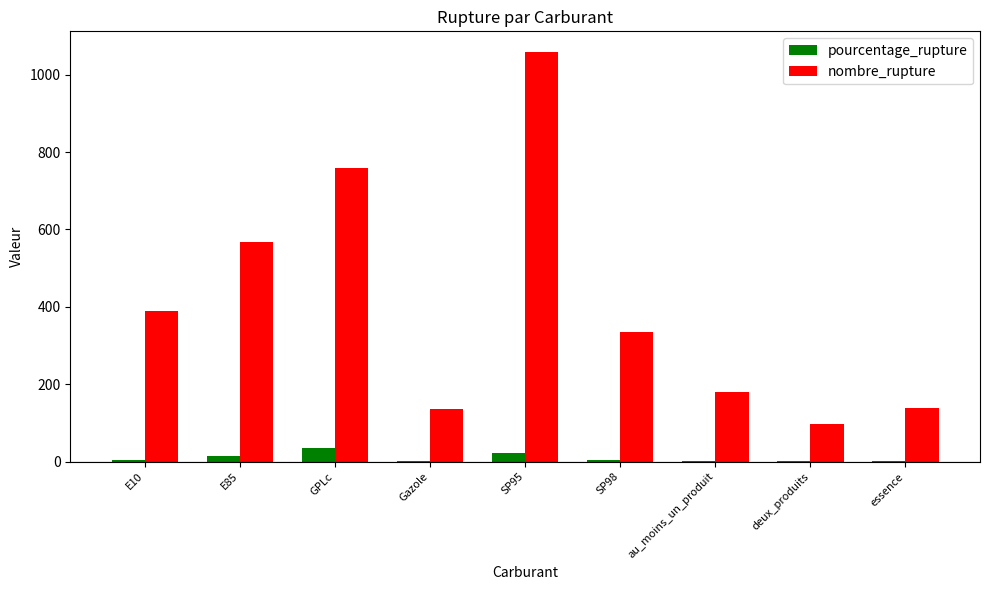

The pourcentage_rupture series shows 4.0 at SP98. True or false?

True